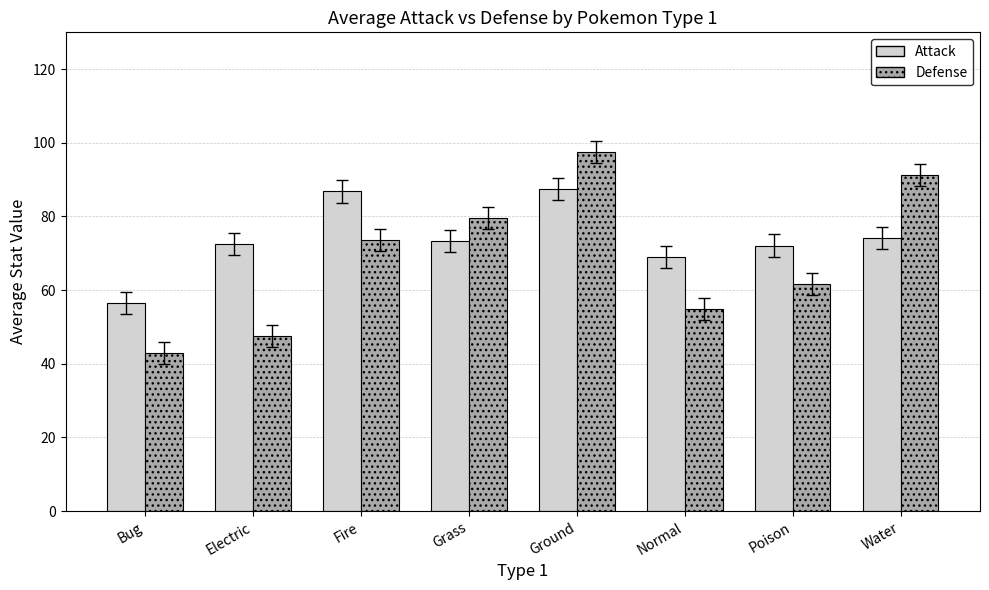

What is the total value across all series at Water?

165.5